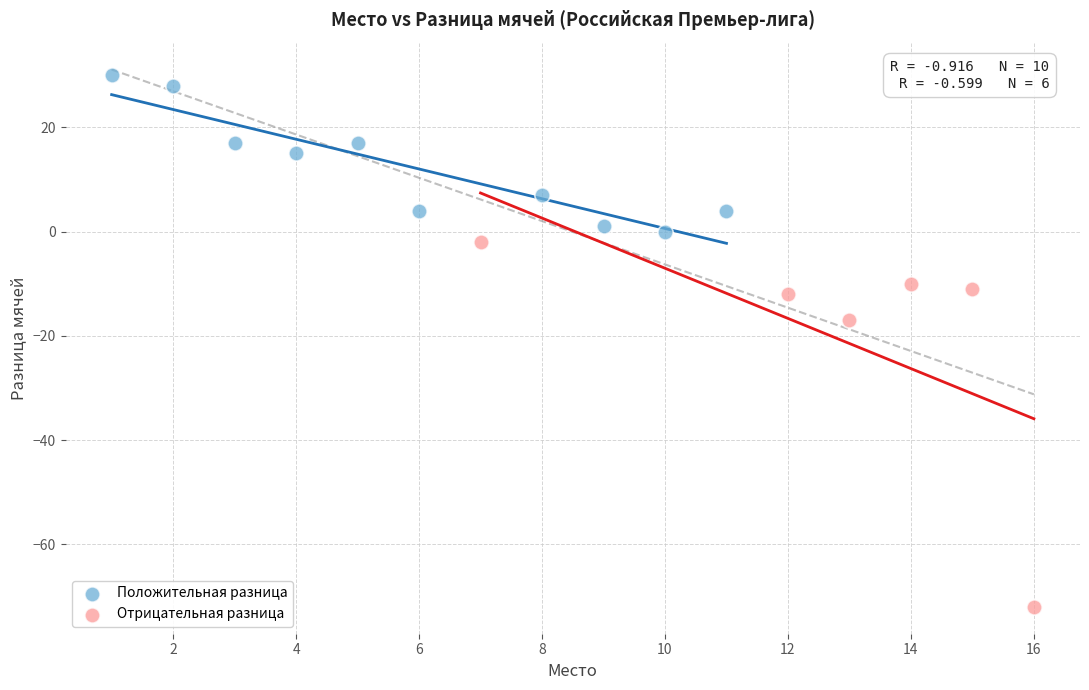

Which series reaches the maximum Y coordinate?

Положительная разница